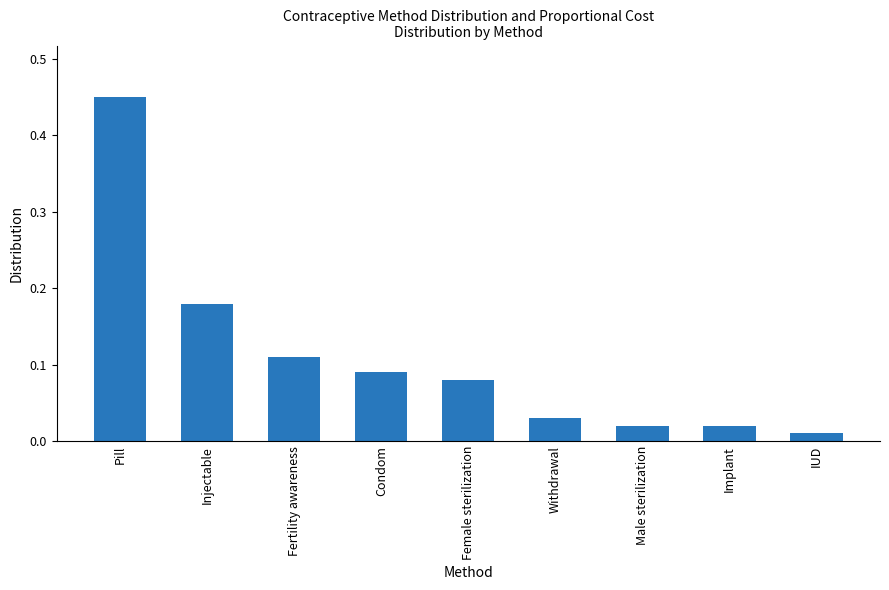

What position from the right is Withdrawal?

4